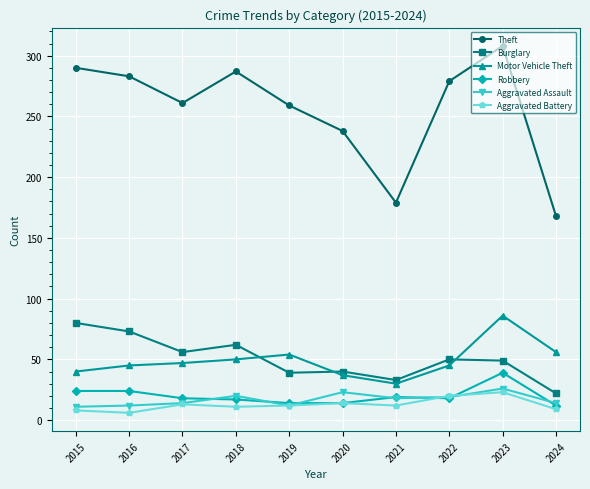

True or false: Theft has more than 1 interior local peaks.

True